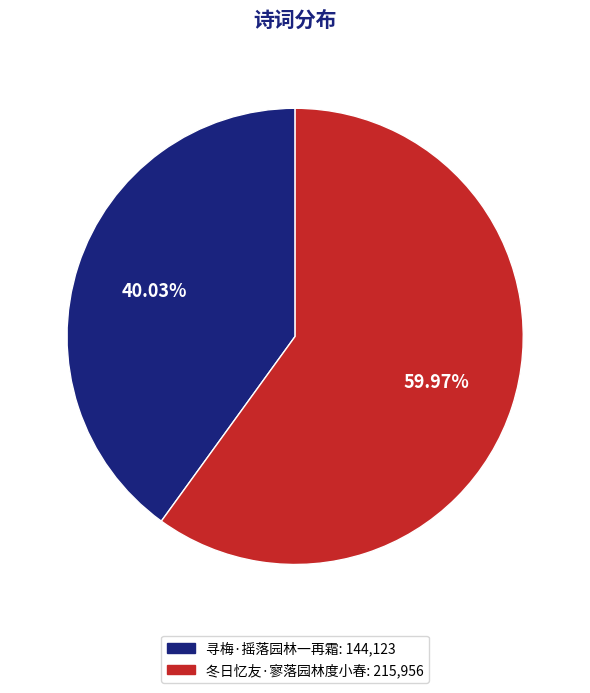

Which has a higher value, 冬日忆友·寥落园林度小春 or 寻梅·摇落园林一再霜?

冬日忆友·寥落园林度小春